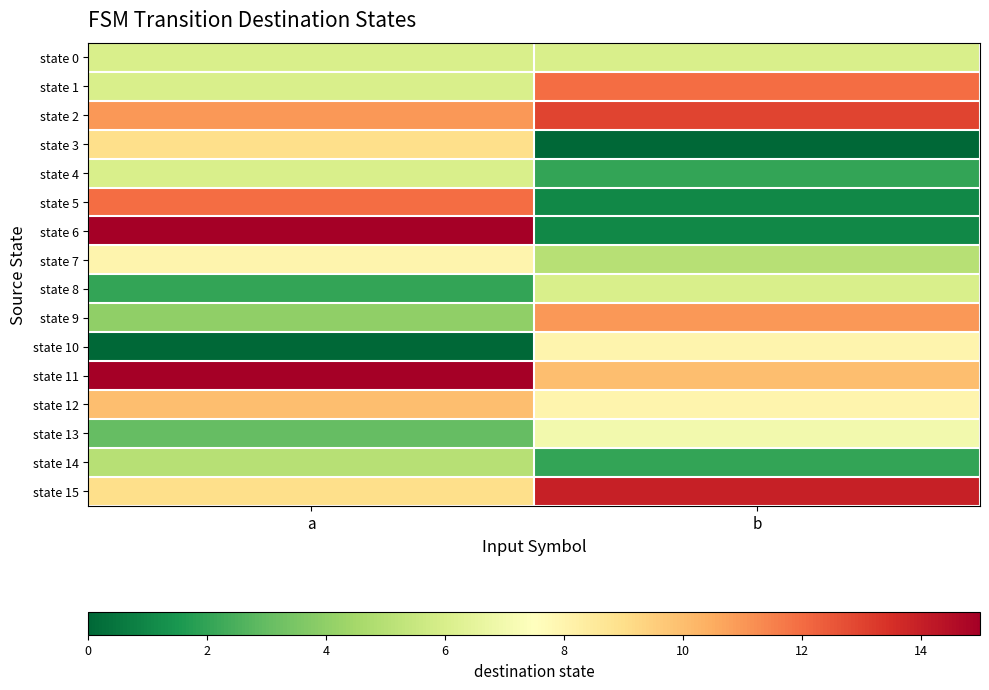

At which category is the sum across all series the highest?

a